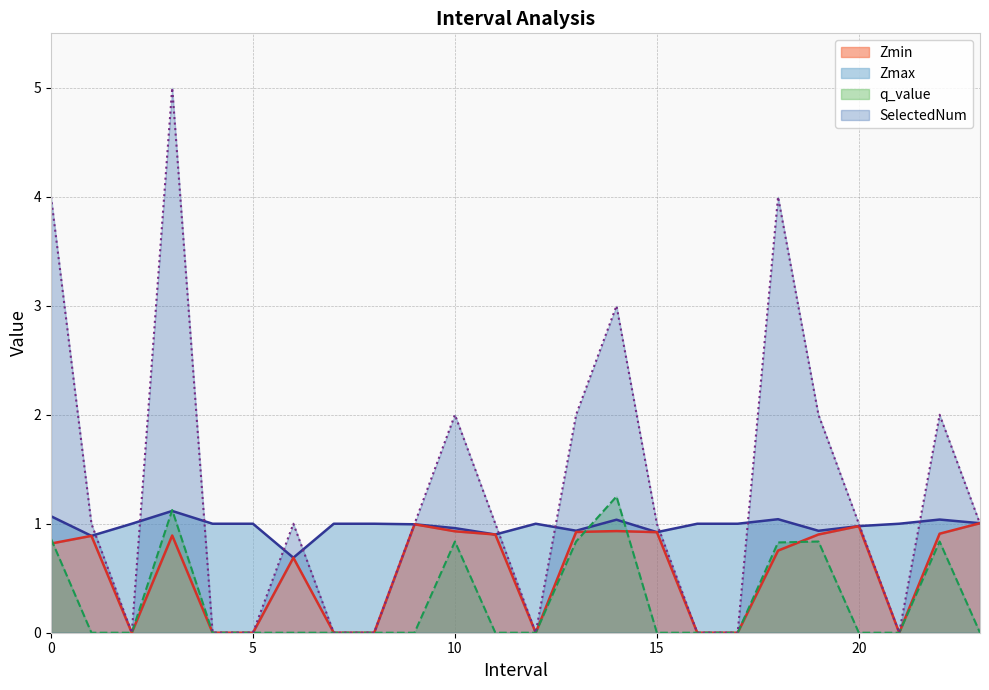

True or false: Zmax and Zmin cross at least once.

False